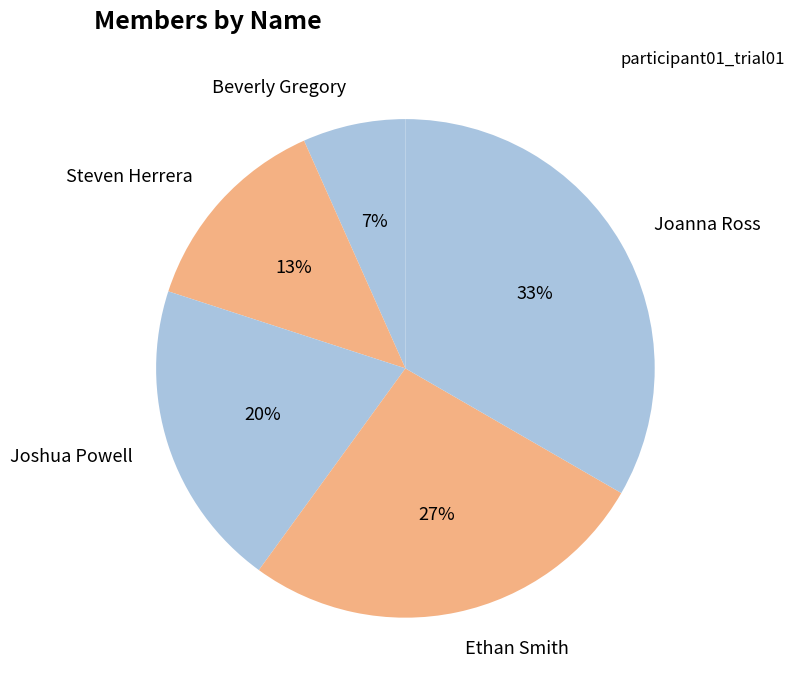

Which category has the biggest portion of the pie?

Joanna Ross